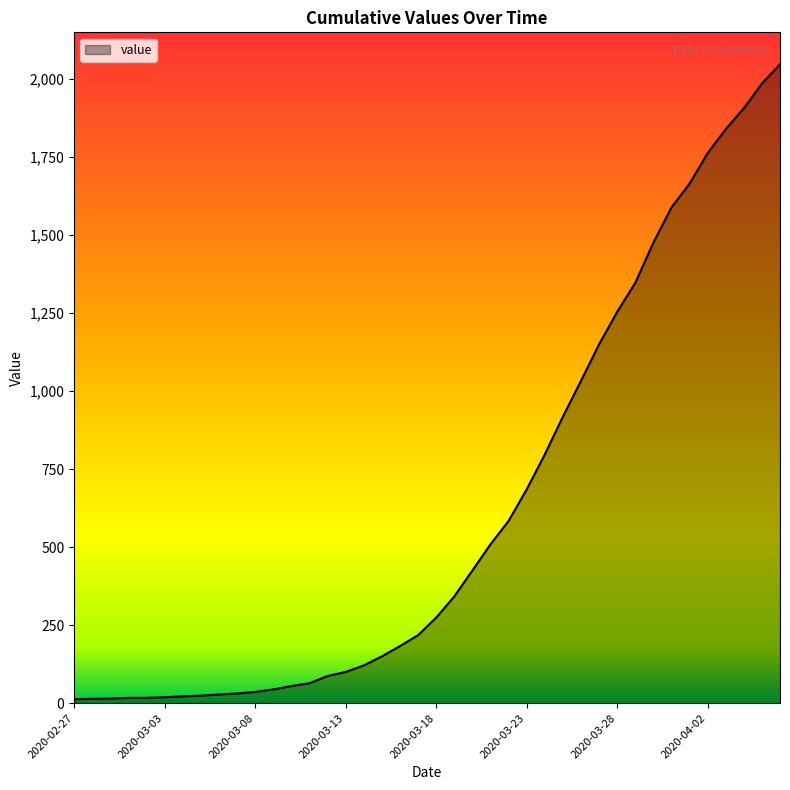

What is the maximum value shown in the chart?

2048